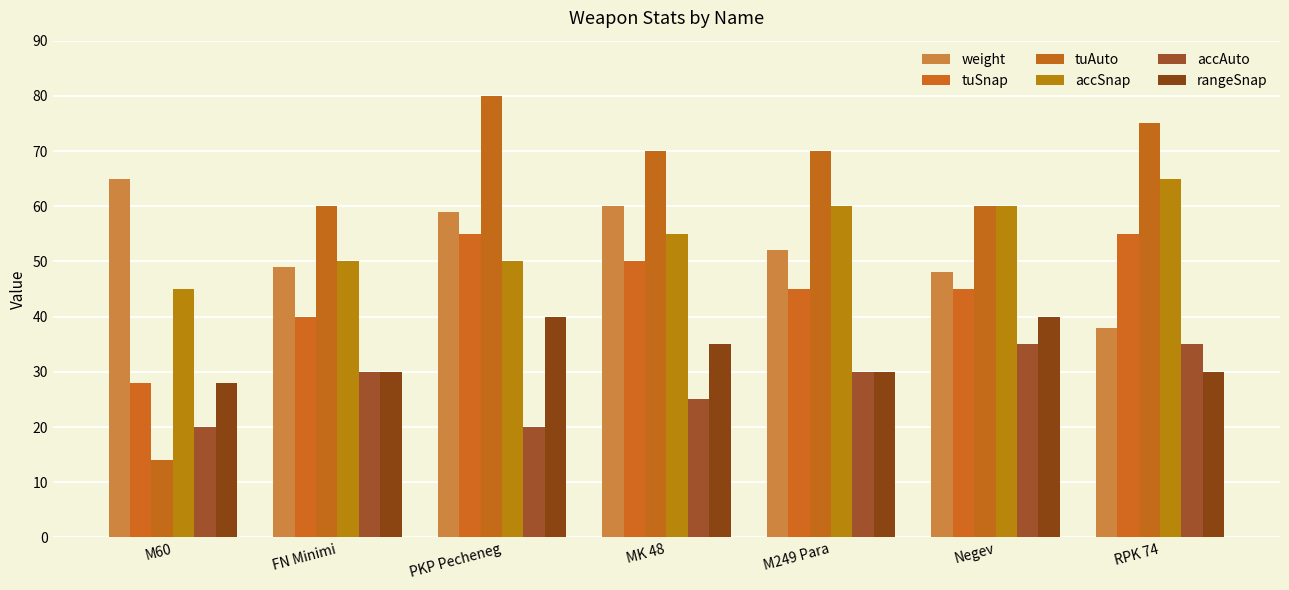

Does the chart contain stacked bars?

No